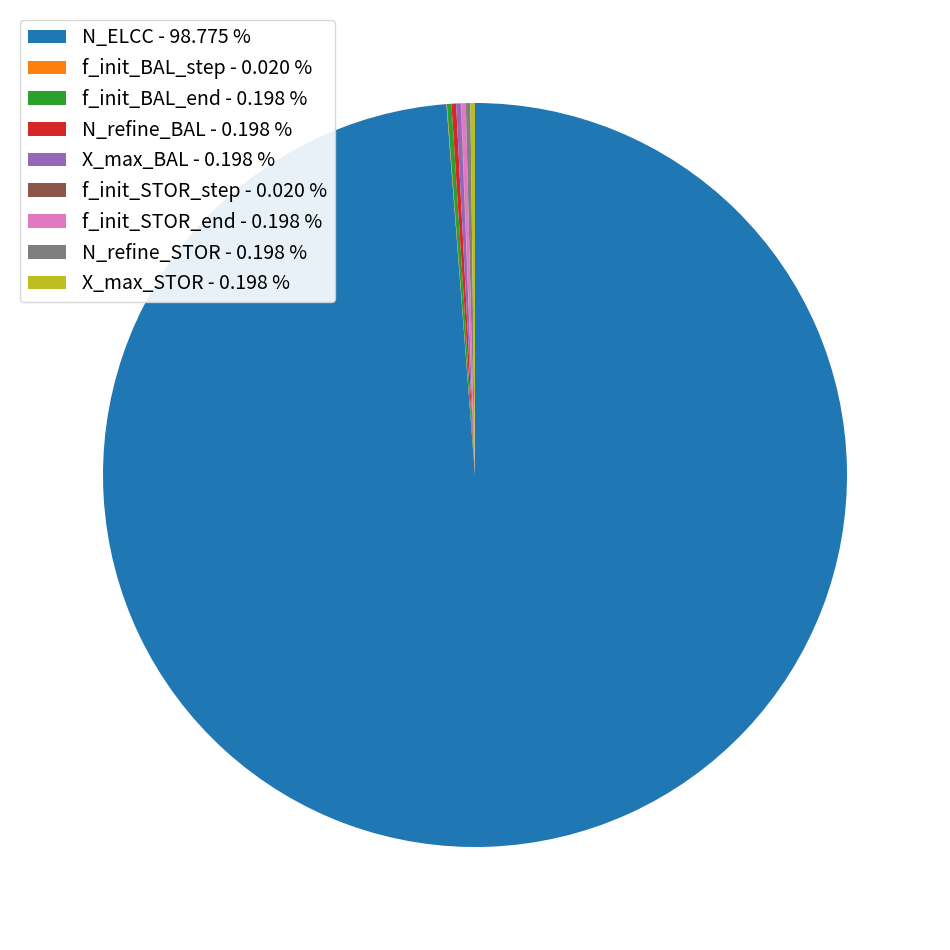

Is there any slice that represents more than half of the pie?

Yes